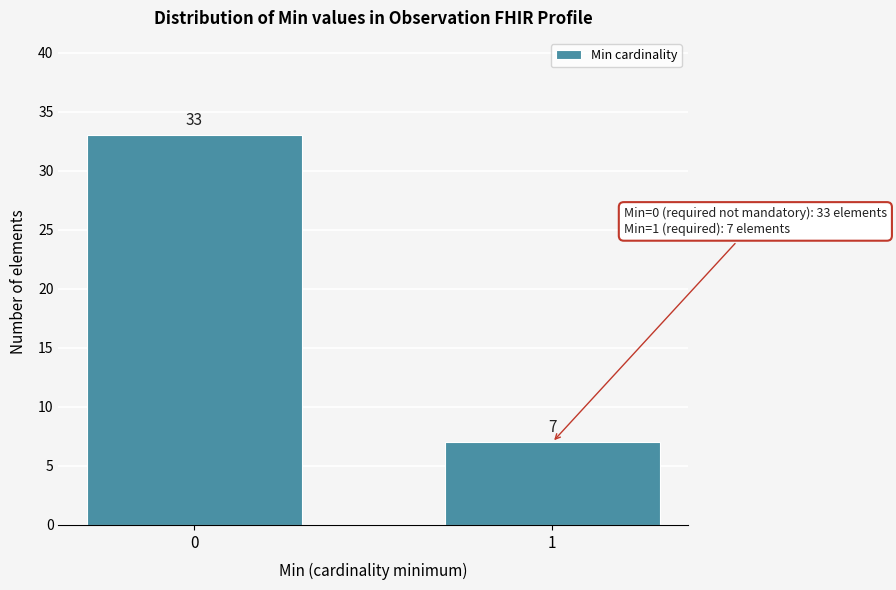

Reading left to right, list all the values displayed in this chart.

0=33	1=7